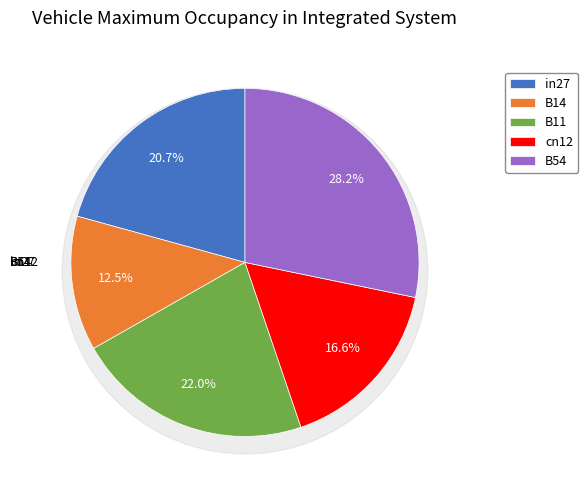

To the nearest percent, what portion does cn12 represent?

17%